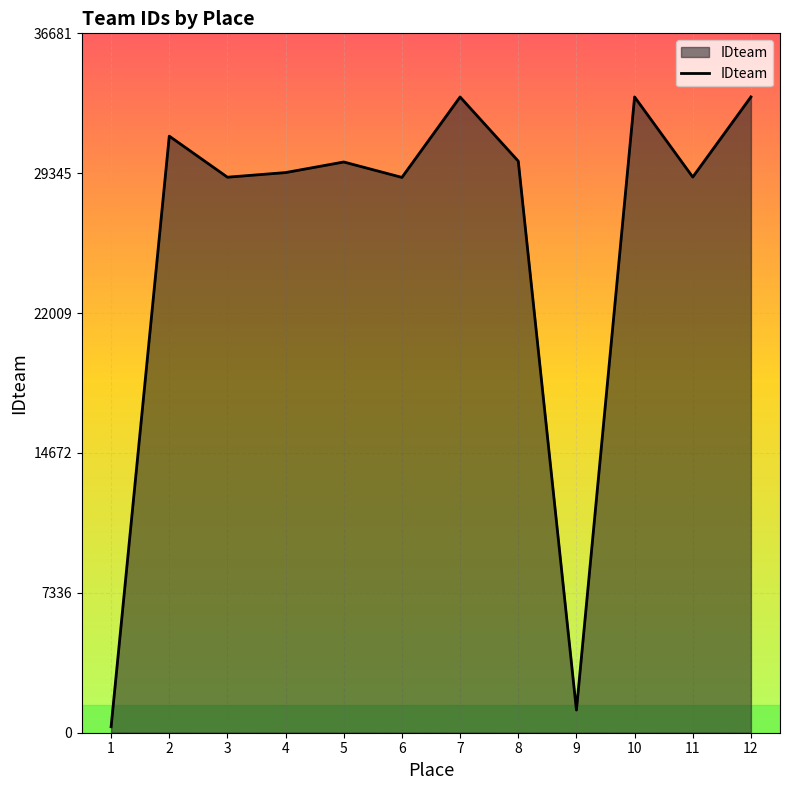

Which has a higher value, 6 or 9?

6